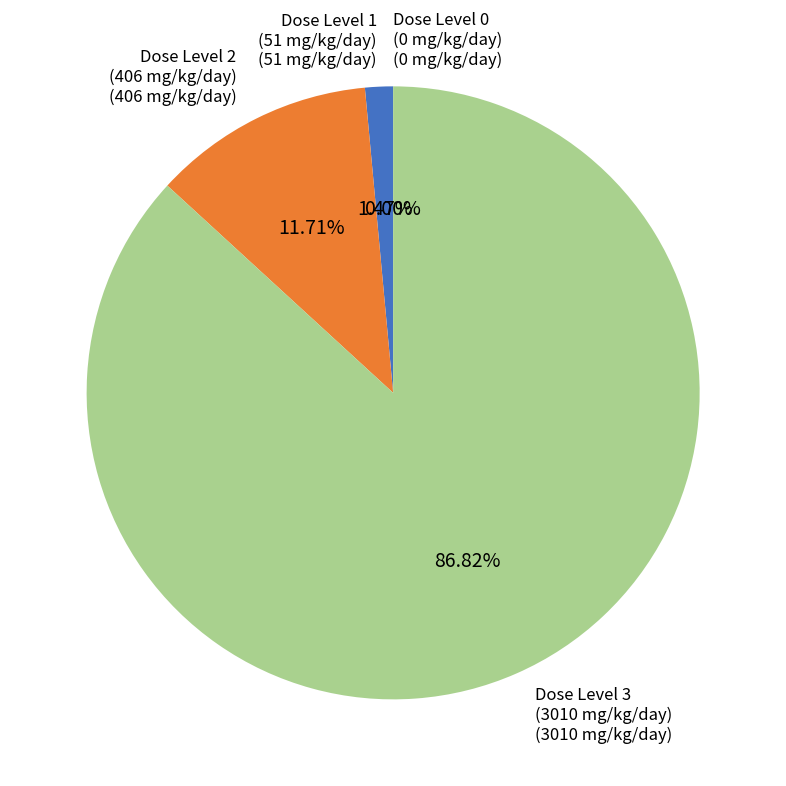

What percentage is the Dose Level 3
(3010 mg/kg/day) slice, to the nearest percent?

87%